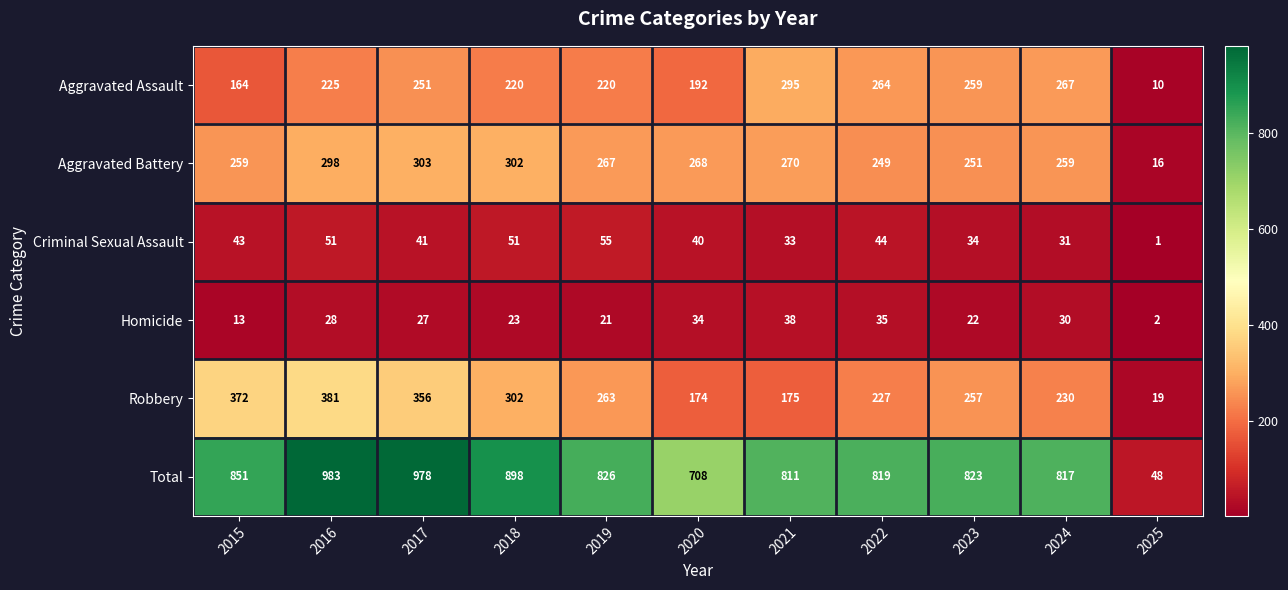

What is the difference between the second highest and minimum values in the Homicide series?

33